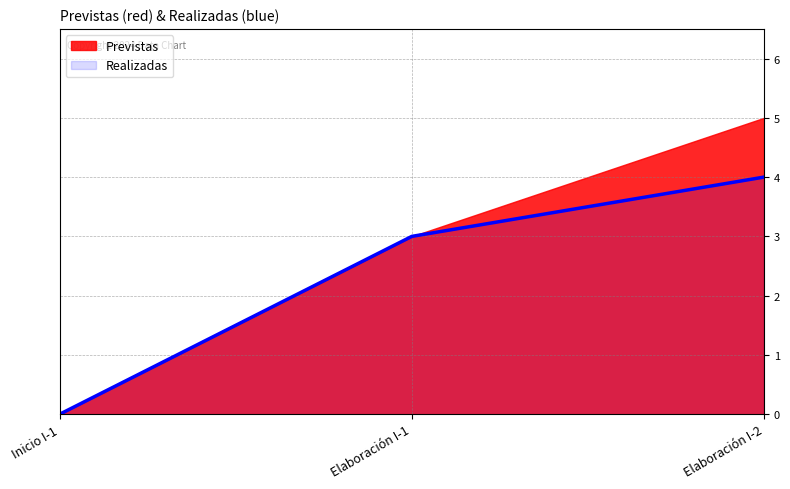

What is the approximate value at Elaboración I-1?

3